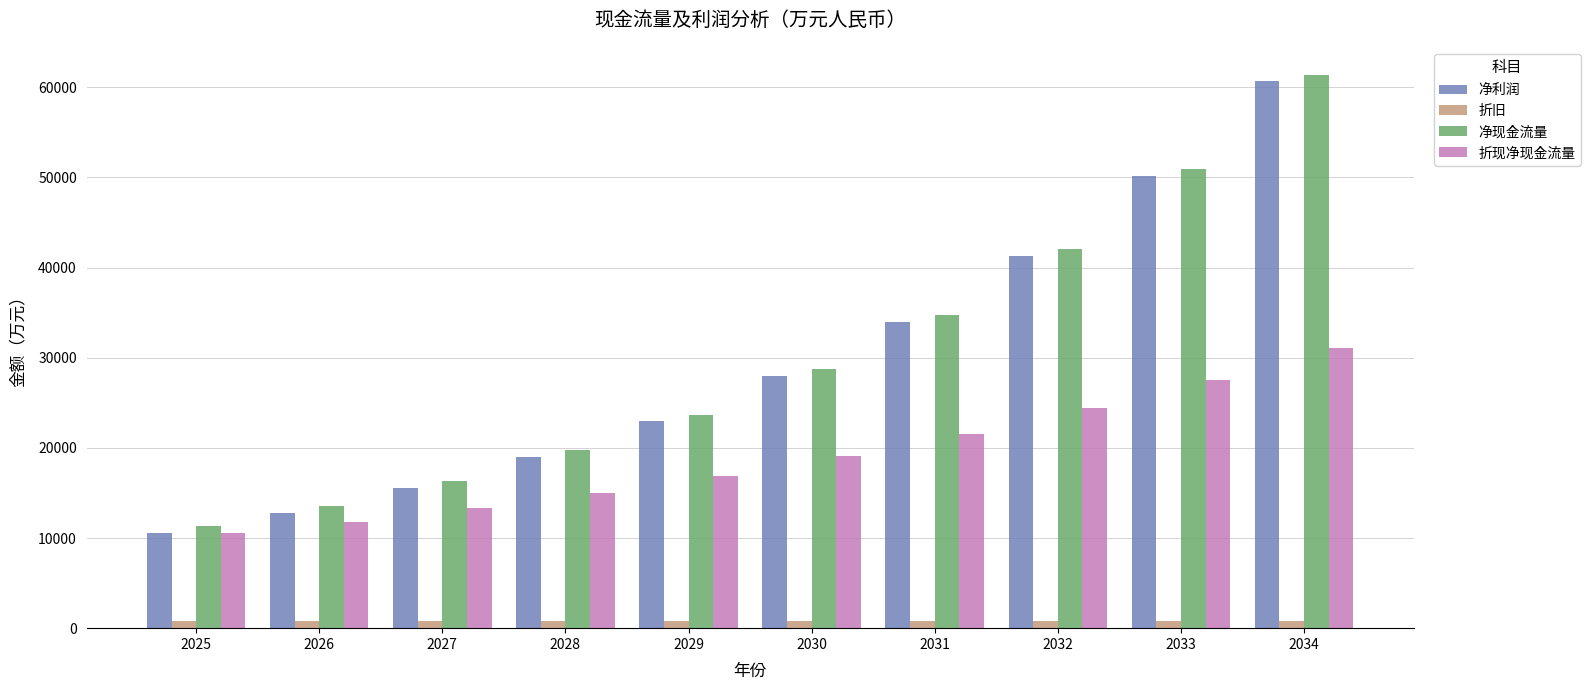

At which label does 净利润 reach its minimum?

2025